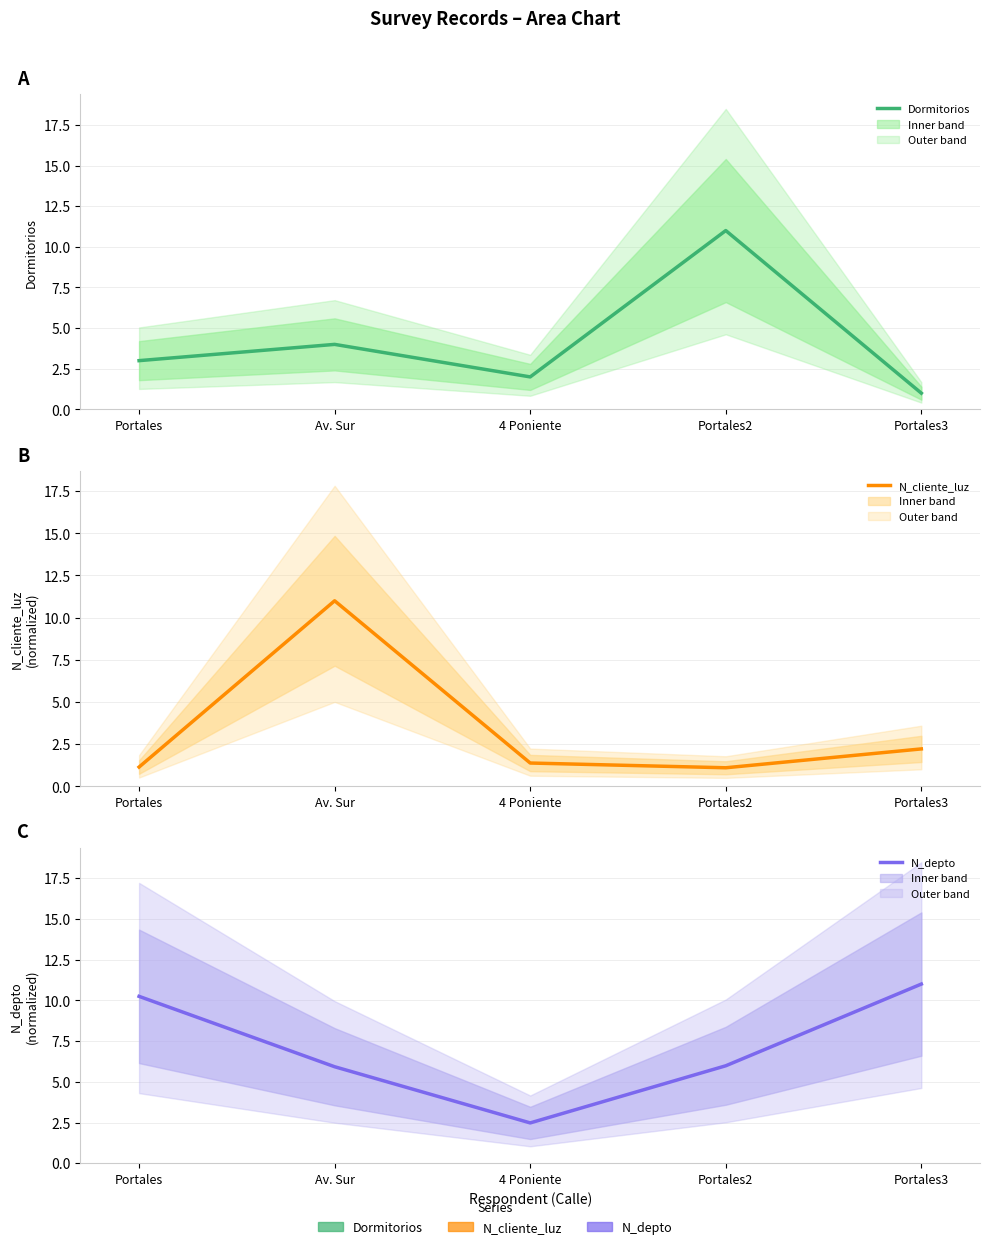

The value of N_cliente_luz at Av. Sur is 16.9. True or false?

False